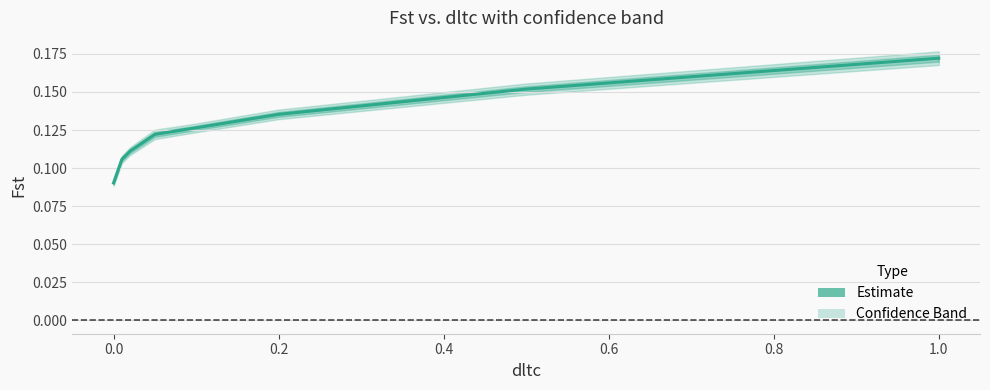

How many categories are shown in the chart?

8